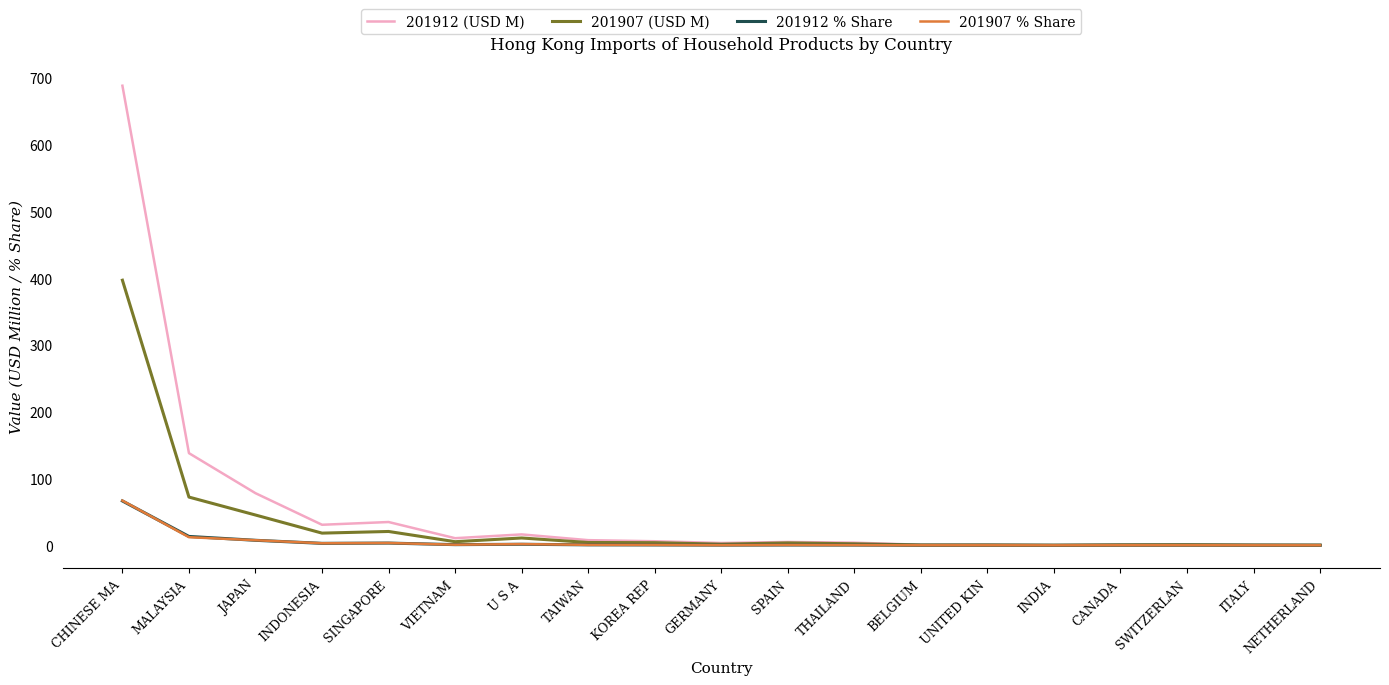

Is it true that 201912 % Share equals 0.0 at INDIA?

True